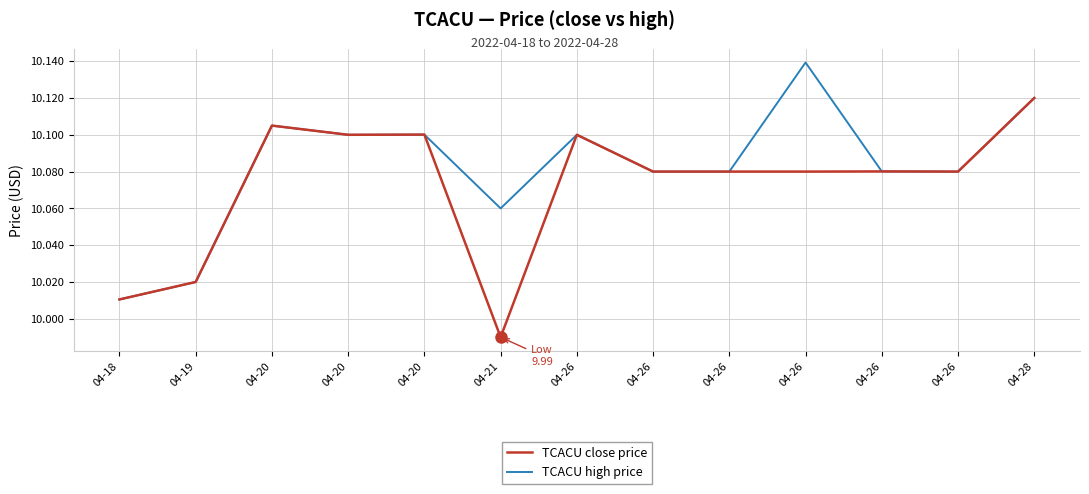

Is the value of TCACU high price at 04-26 greater than the value of TCACU close price at 04-26?

No